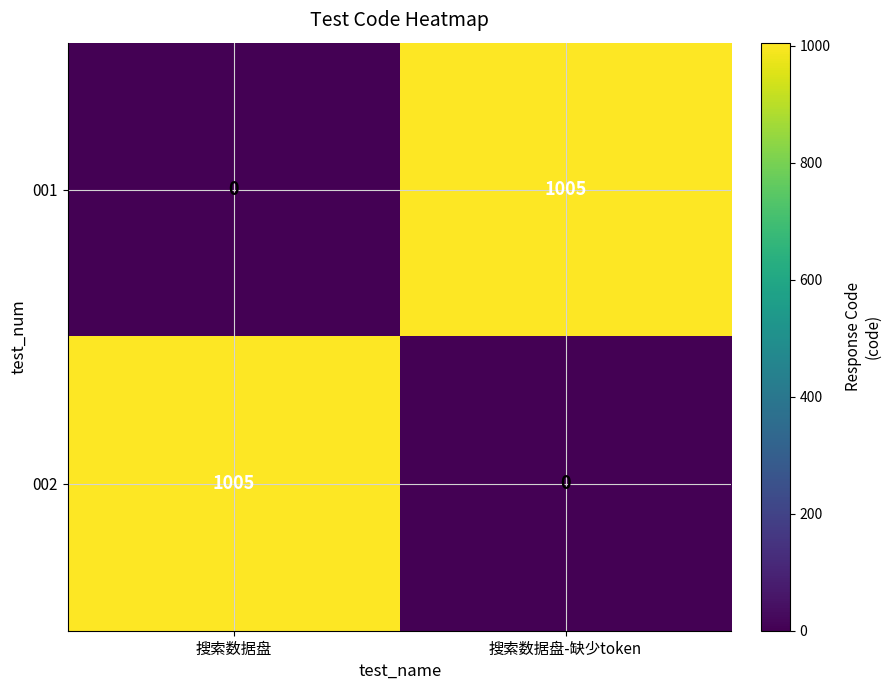

What is the total value across all series at 搜索数据盘-缺少token?

1005